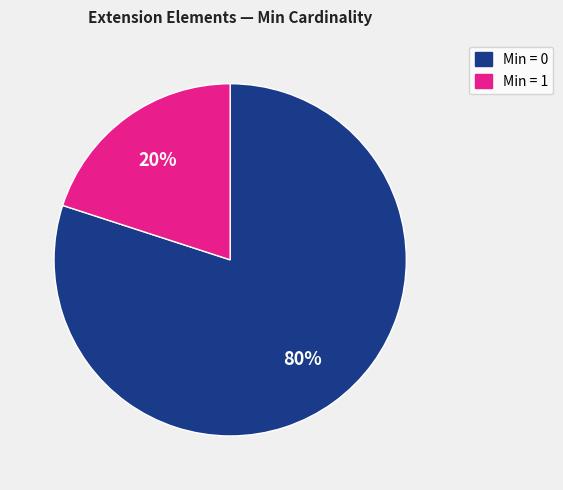

Count the number of slices in the pie.

2